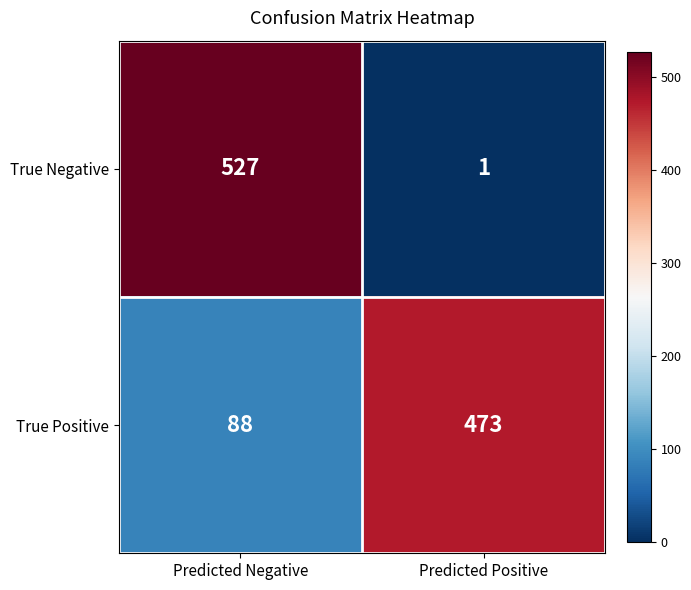

The True Positive series shows 60 at Predicted Negative. True or false?

False